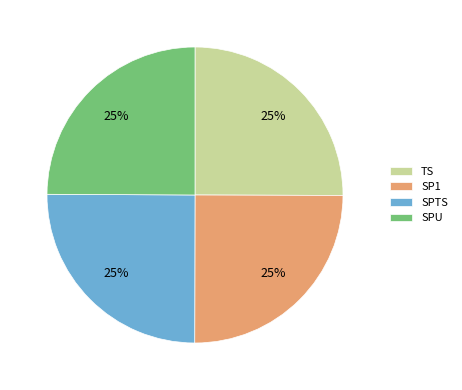

Is SPTS the majority of the pie?

No